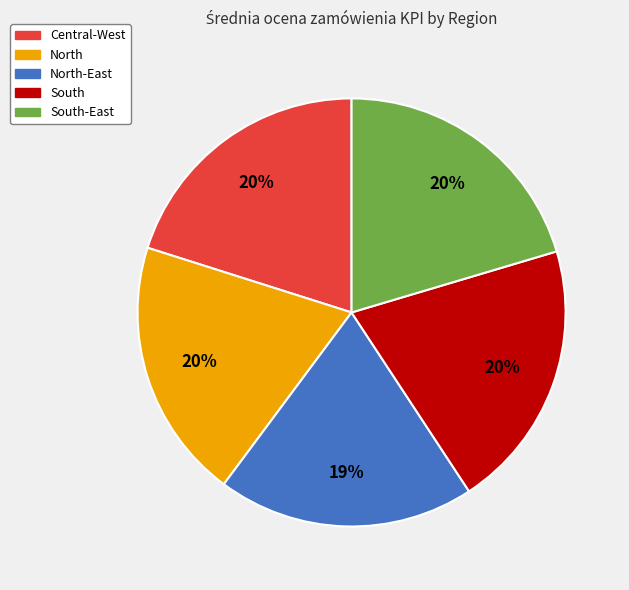

To the nearest percent, what is the combined percentage of North and South?

40%